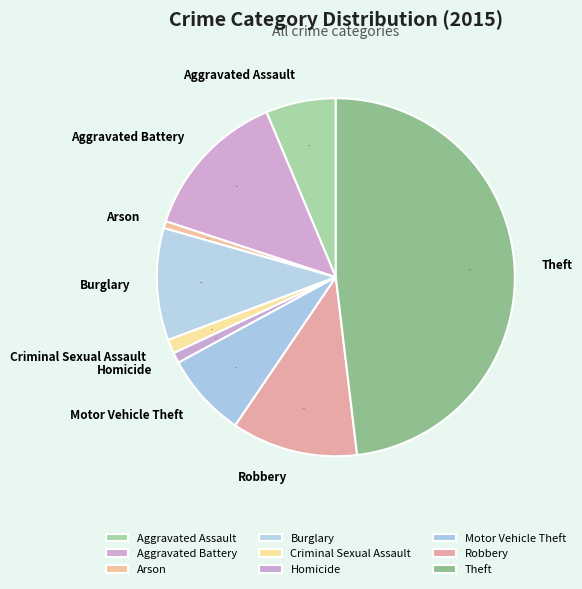

What is the ratio of the value at Criminal Sexual Assault to the value at Burglary?

0.1